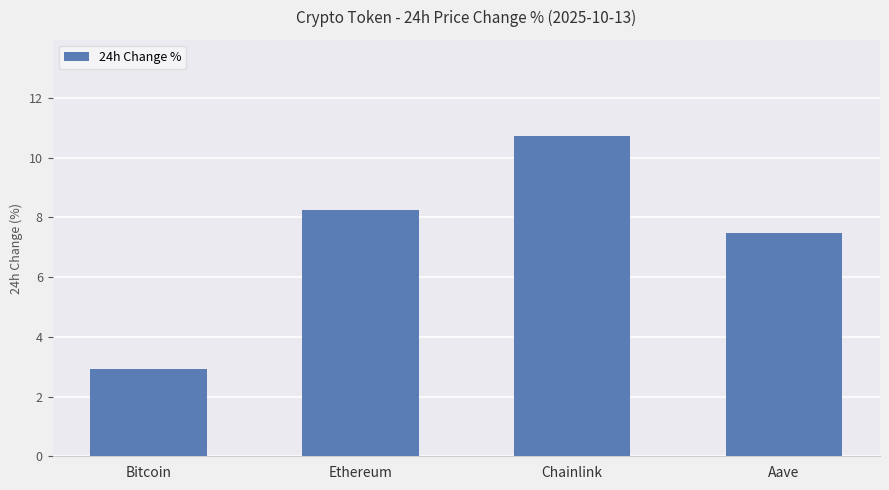

At which label does the data first exceed 8?

Ethereum